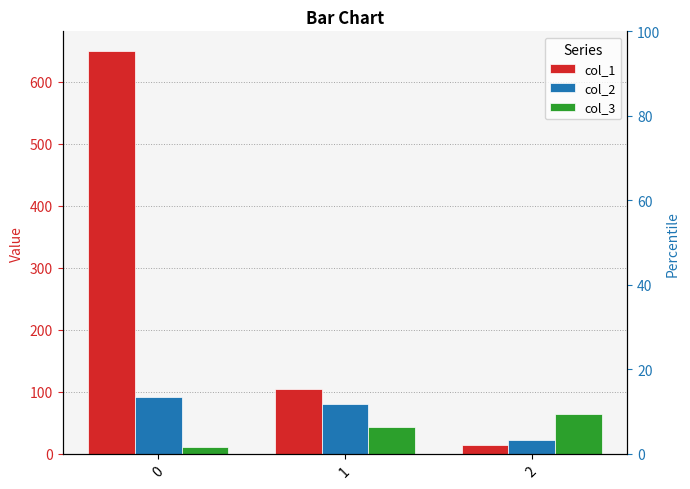

What is the minimum value shown in the chart?

11